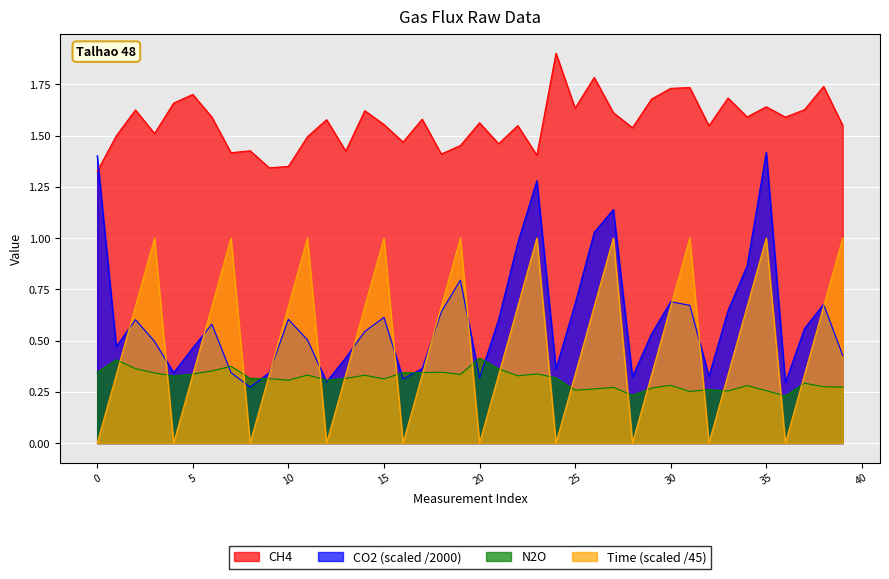

What are all the series names shown in the legend?

CH4, CO2 (scaled /2000), N2O, Time (scaled /45)